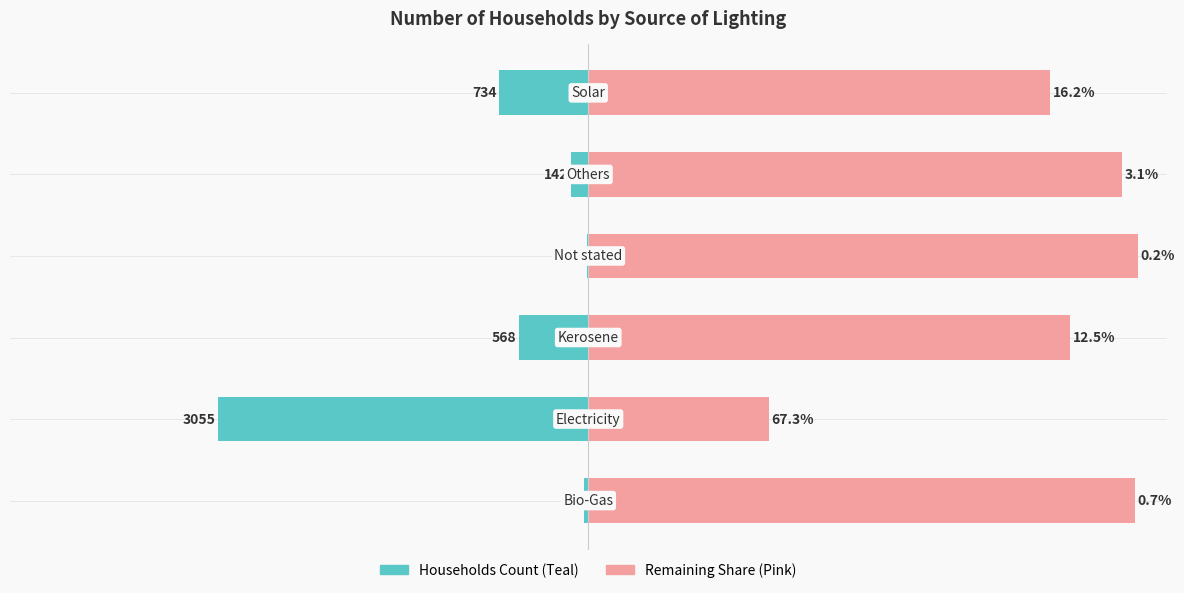

What are all the series names shown in the legend?

Households Count, Remaining Share